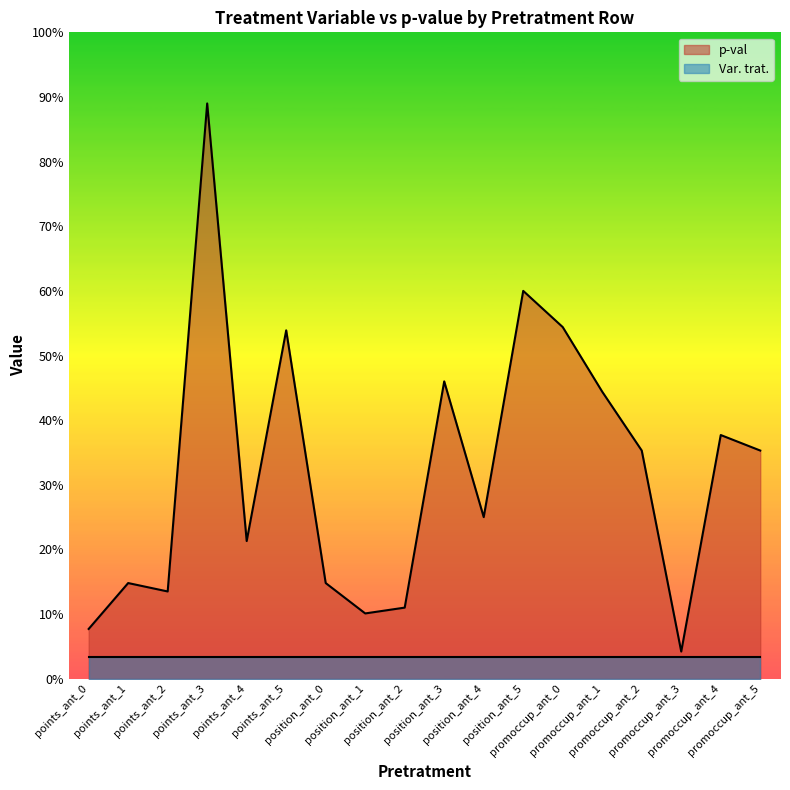

What is the approximate value at promoccup_ant_0?

0.5